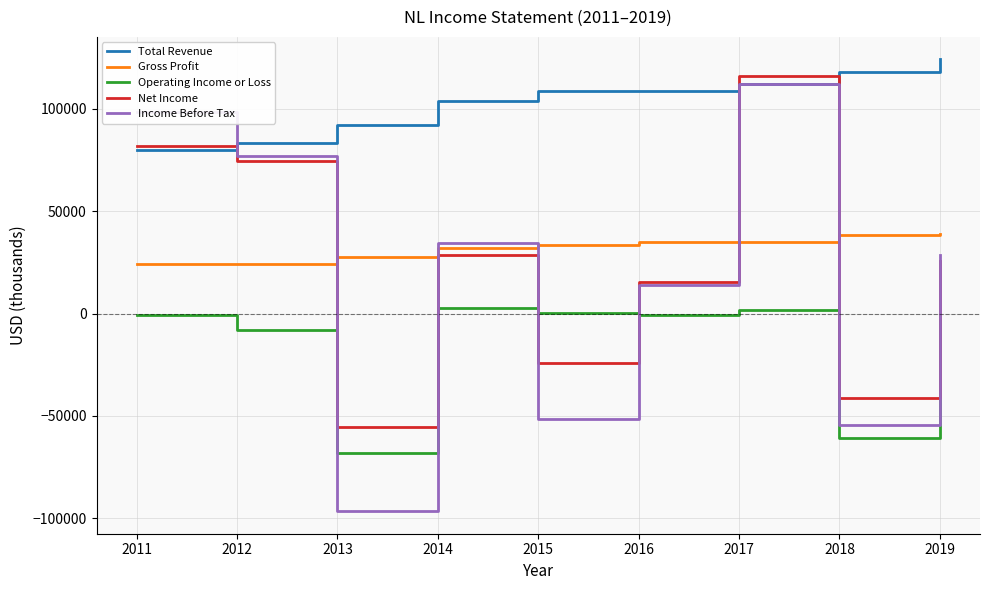

Which category has the highest value across all series?

2019